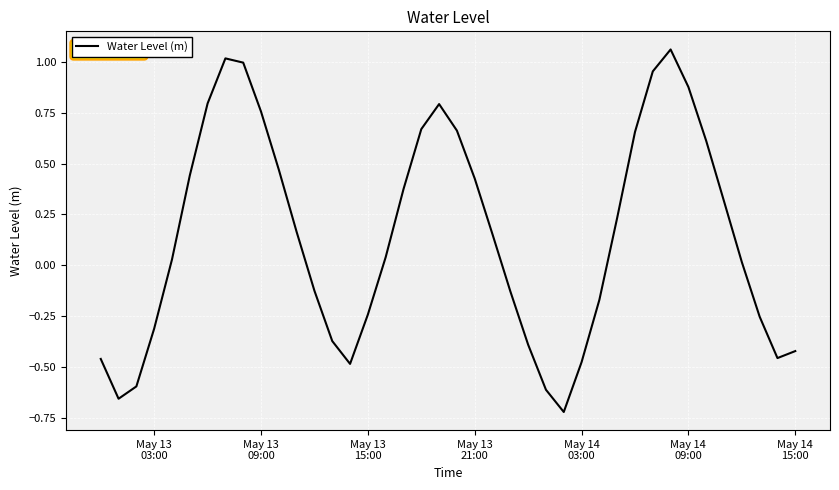

What is the difference between the maximum and minimum values?

1.8